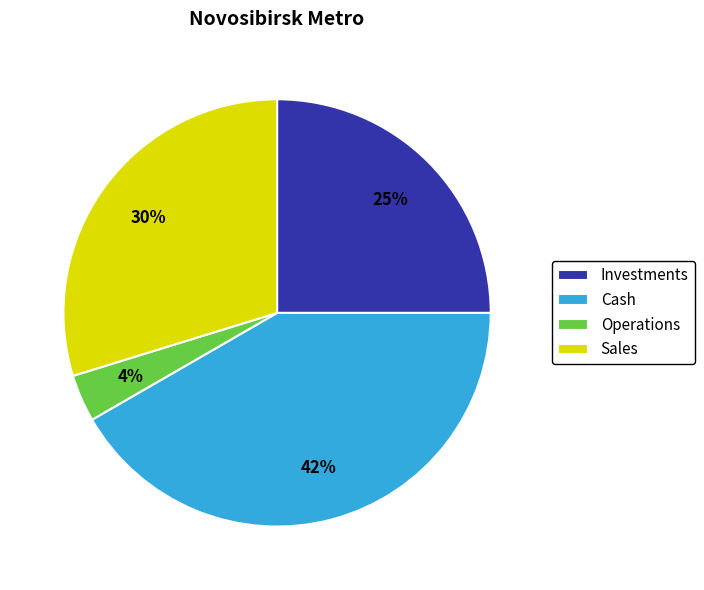

Count the number of slices in the pie.

4